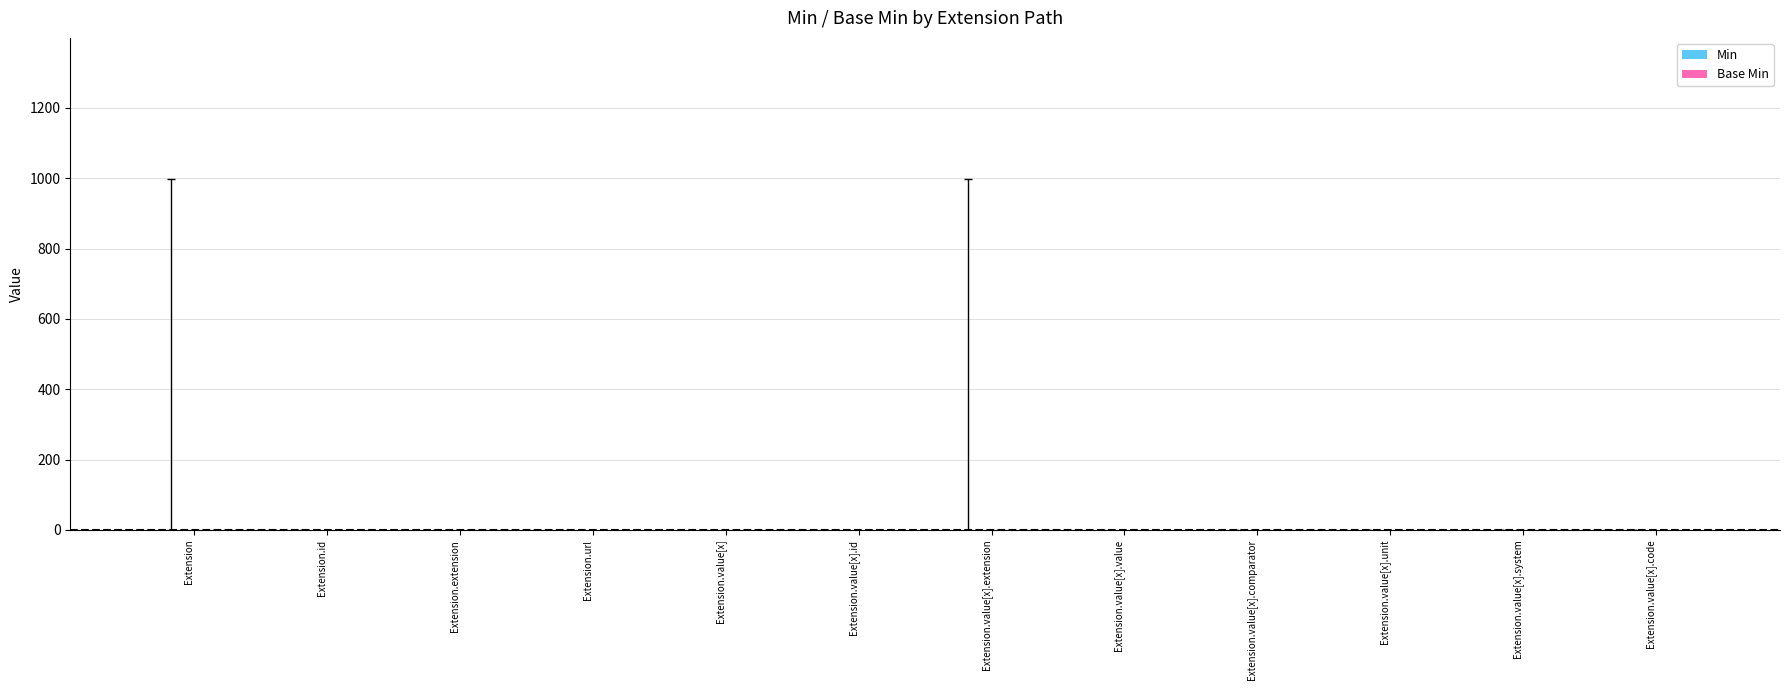

How many series are shown in this chart?

1